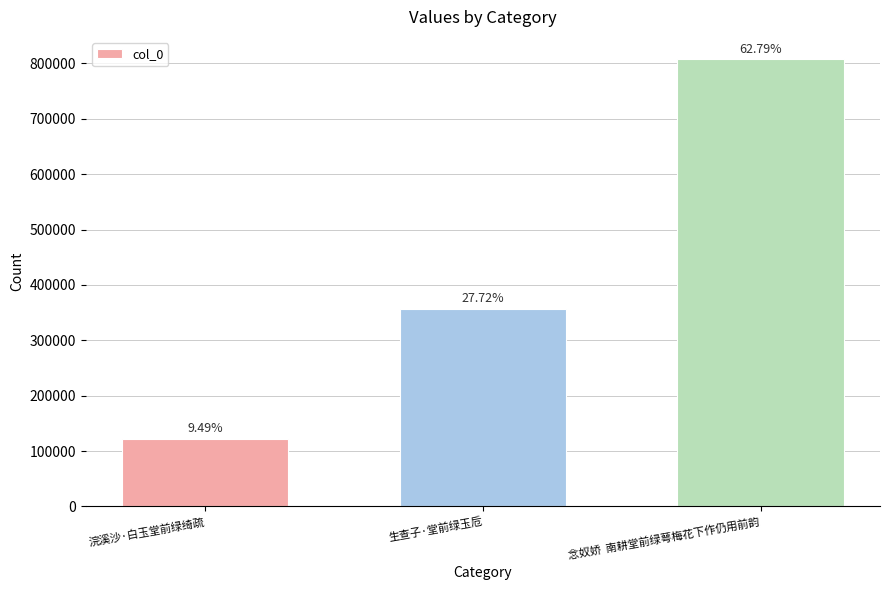

Read the value at 生查子·堂前绿玉卮.

356537